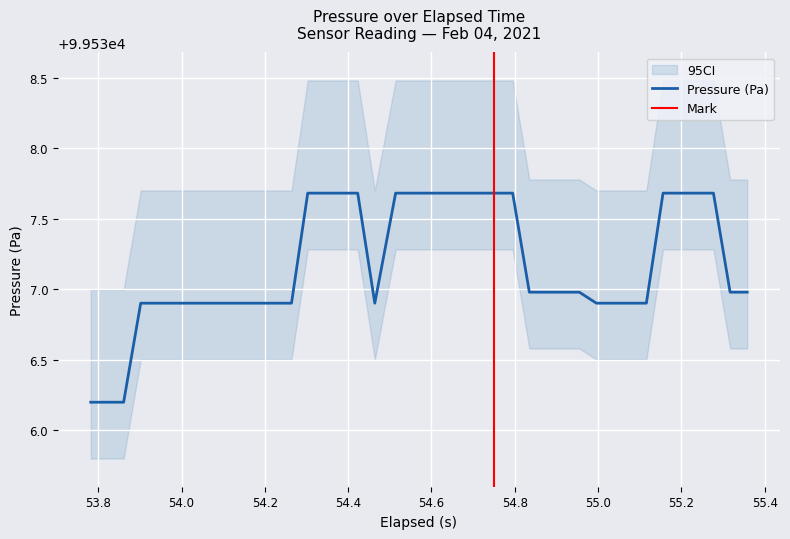

True or false: the data shows 138154.2 at 23.

False